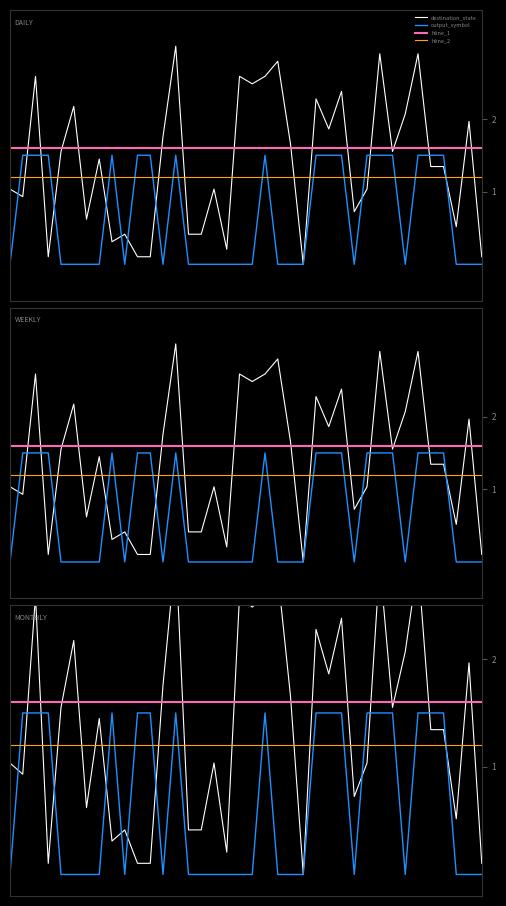

How many interior local peaks does the output_symbol series have?

3